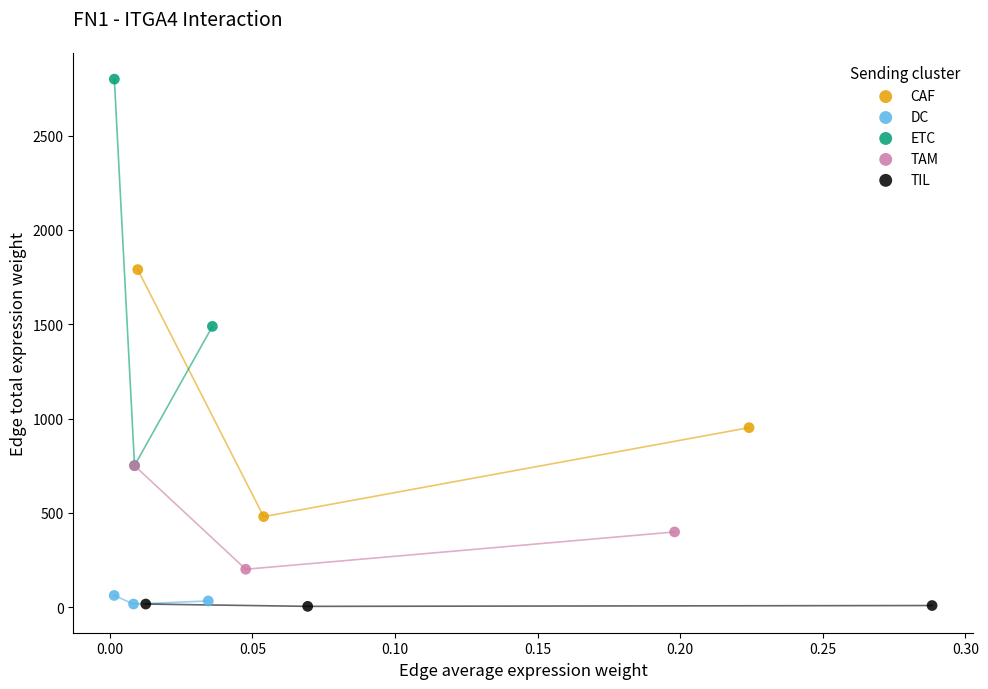

Which series reaches the maximum Y coordinate?

ETC